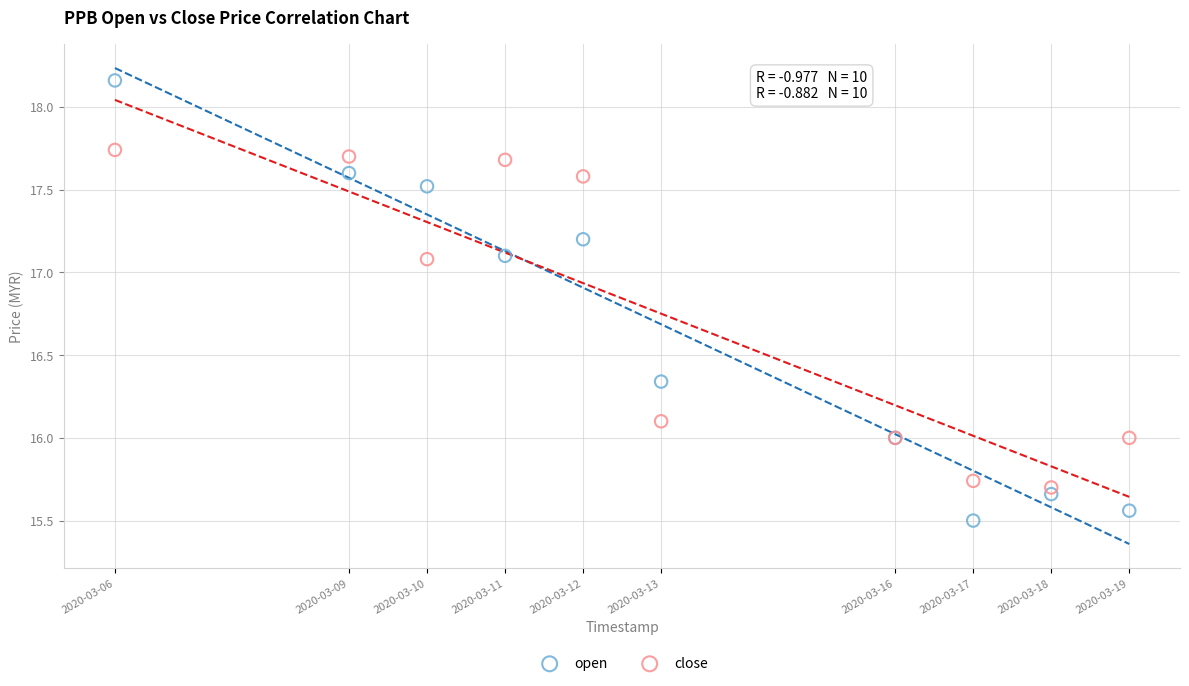

Which series reaches the minimum Y coordinate?

open